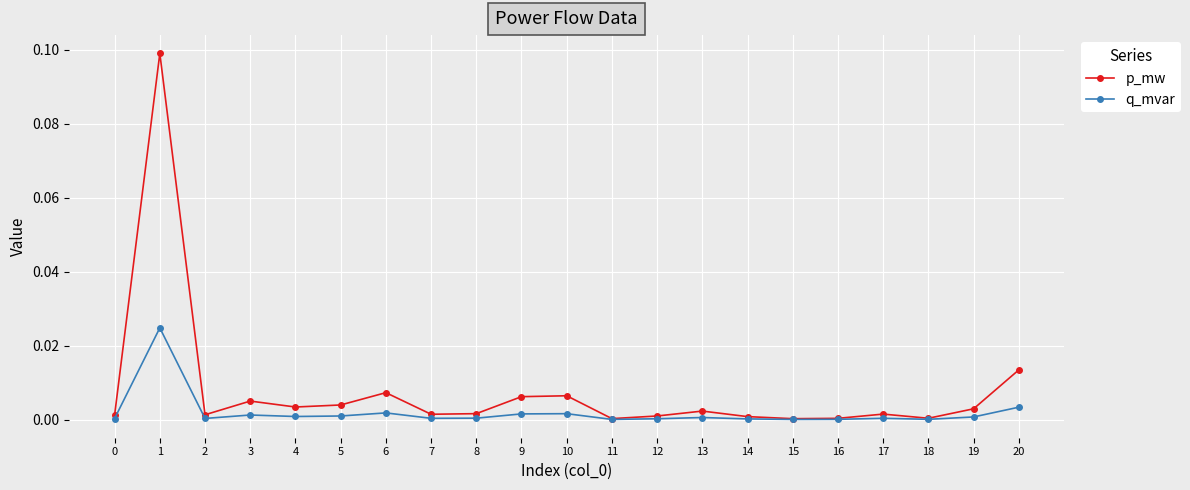

List the series in order of their overall mean, highest first.

p_mw, q_mvar